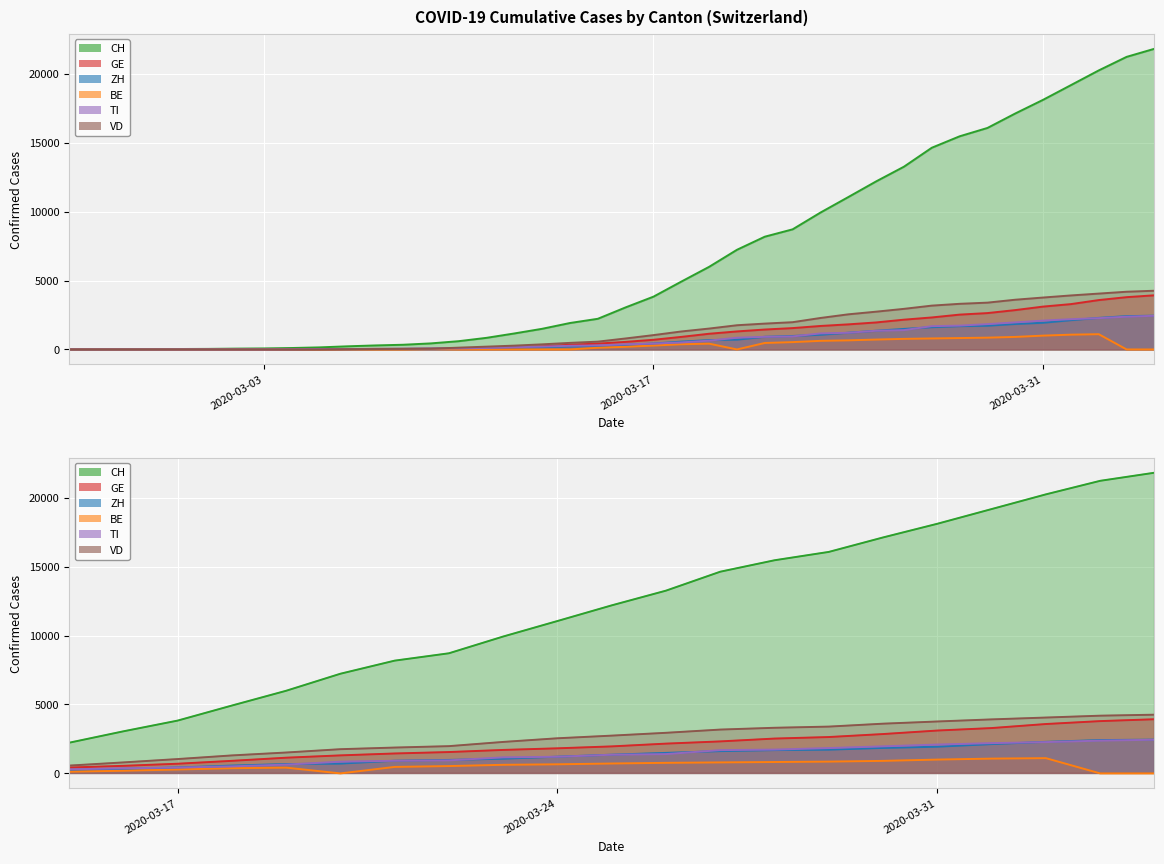

Reading right to left, extract all data points from this chart.

CH: 21812	21225	20243	19176	18110	17118	16068	15462	14632	13258	12191	11055	9930	8714	8180	7230	5994	4922	3830	3052	2224	1918	1498	1160	842	599	439	340	291	227	150	104	74	60	41	33	20	10	5	0
GE: 3928	3793	3582	3289	3109	2855	2638	2527	2321	2160	1959	1820	1703	1549	1445	1307	1139	911	701	549	425	343	224	153	112	79	59	44	42	29	20	15	13	10	9	8	4	1	1	0
ZH: 2450	2417	2289	2125	1936	1848	1722	1690	1616	1489	1357	1213	1067	978	919	711	679	568	429	326	250	218	163	140	101	62	49	40	34	29	23	15	13	10	7	6	2	2	0	0
BE: 0	0	1106	1073	1003	909	856	826	798	767	718	660	624	532	470	0	418	377	282	193	123	0	0	0	0	0	34	0	0	17	0	6	0	0	0	0	0	0	0	0
TI: 2442	2377	2271	2195	2091	1962	1837	1727	1688	1401	1354	1209	1162	945	916	849	638	511	426	368	293	265	206	163	108	75	61	49	41	28	25	13	0	0	0	0	0	0	0	0
VD: 4259	4187	4052	3918	3766	3607	3395	3310	3179	2945	2740	2548	2283	1977	1875	1756	1515	1304	1040	797	566	477	370	277	203	130	51	40	30	23	0	0	0	0	0	0	0	0	0	0